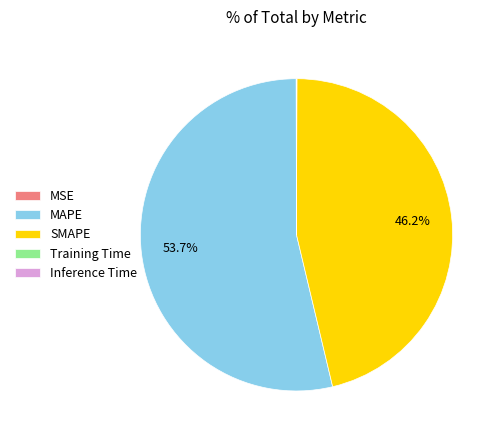

Approximately how many times larger is the value at MAPE compared to SMAPE?

1.2